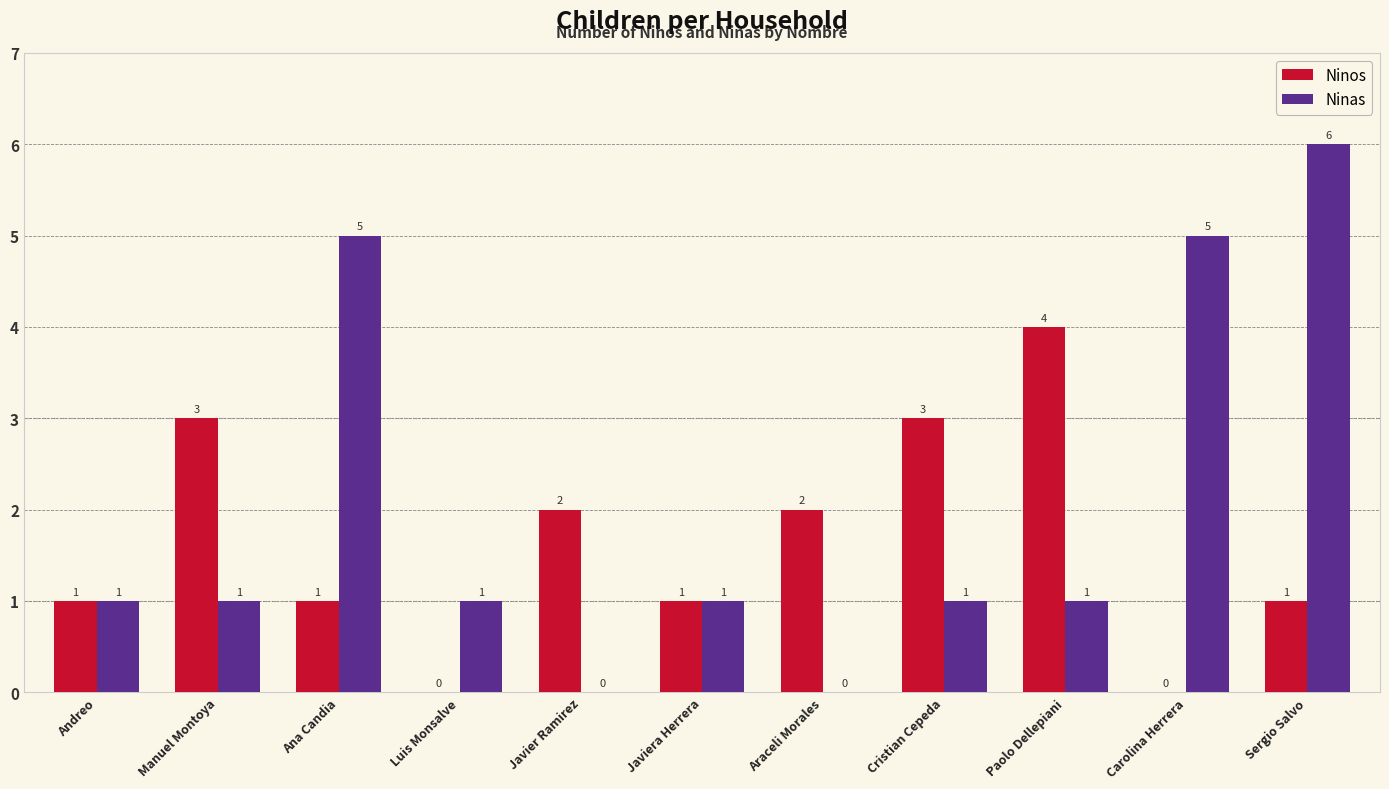

Is the value of Ninos at Cristian Cepeda greater than the value of Ninas at Andreo?

Yes